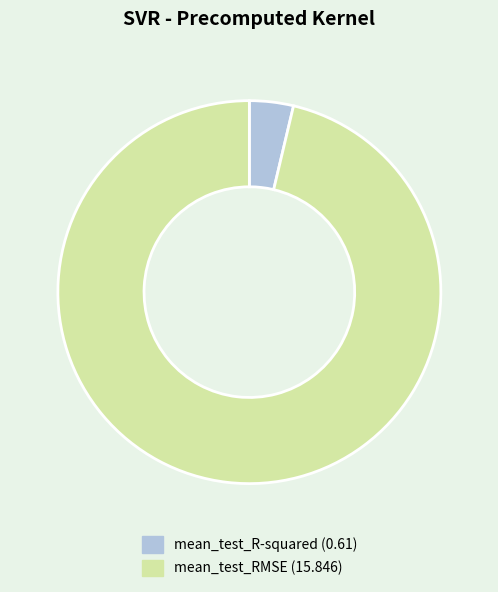

Does any single category account for the majority?

Yes